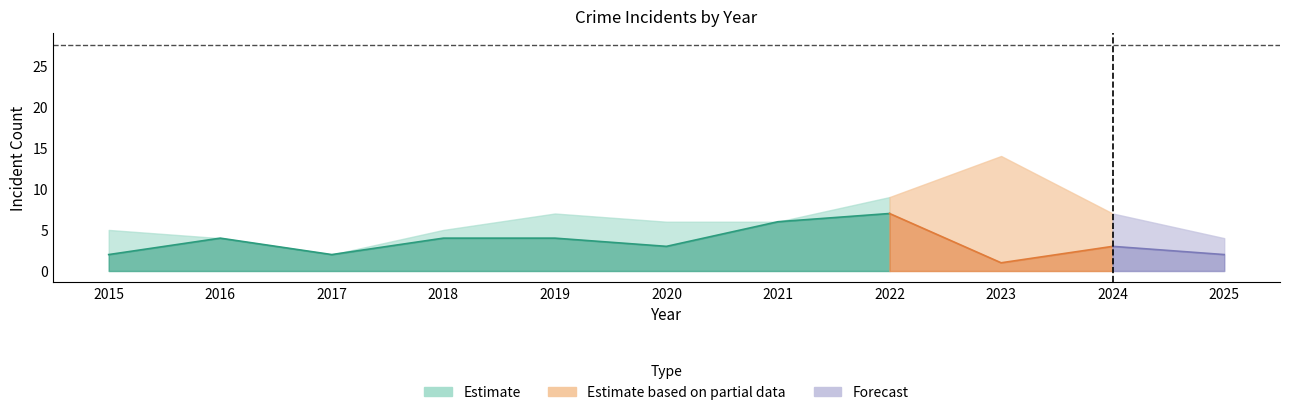

Does the chart have visible grid lines?

No